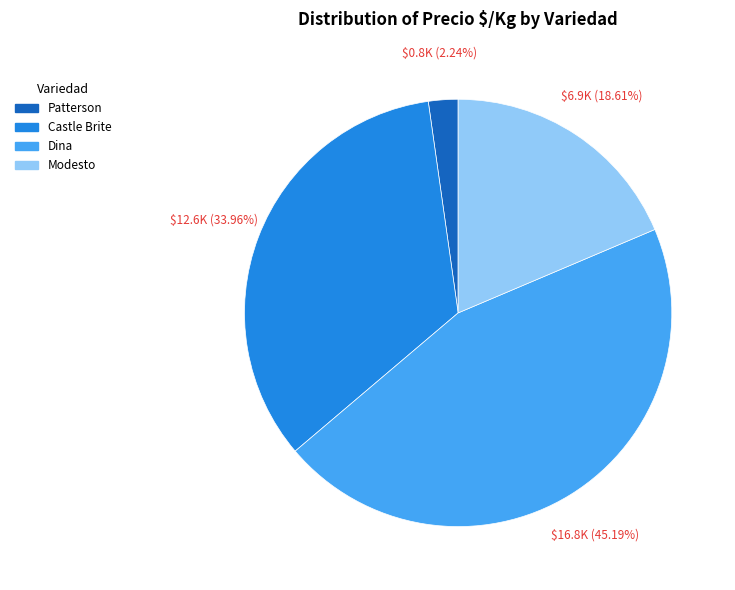

Is there any slice that represents more than half of the pie?

No